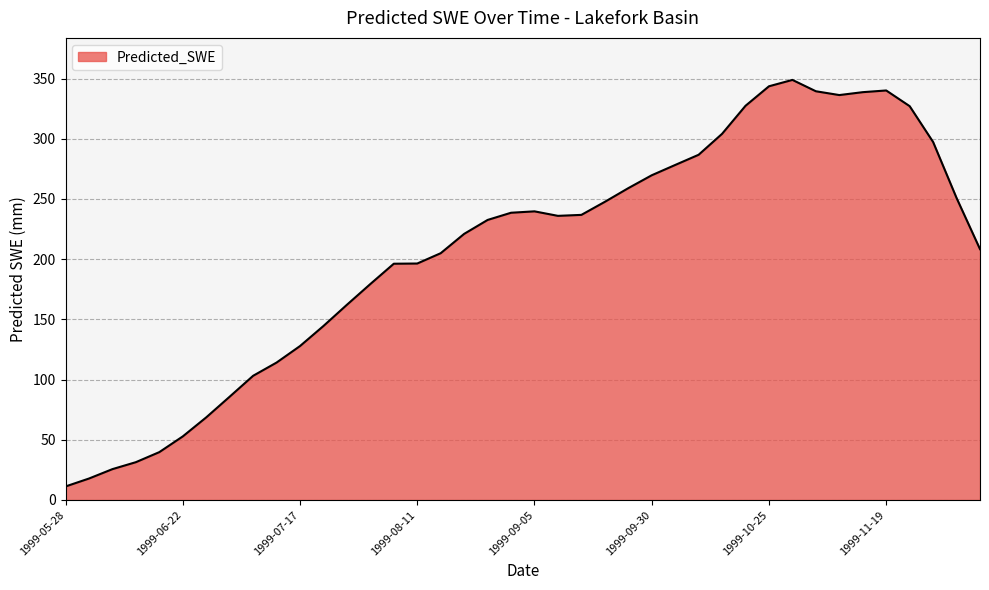

What is the smallest value displayed?

11.2